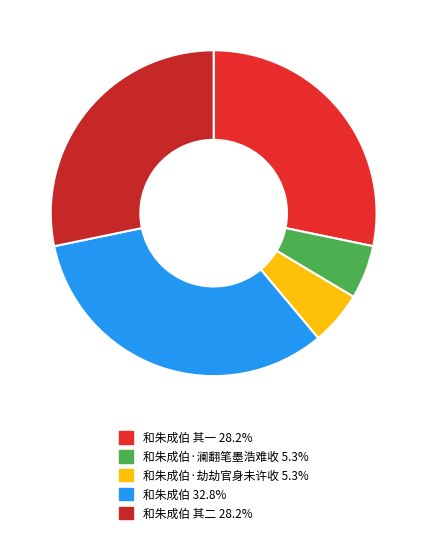

How many segments does this pie chart have?

5